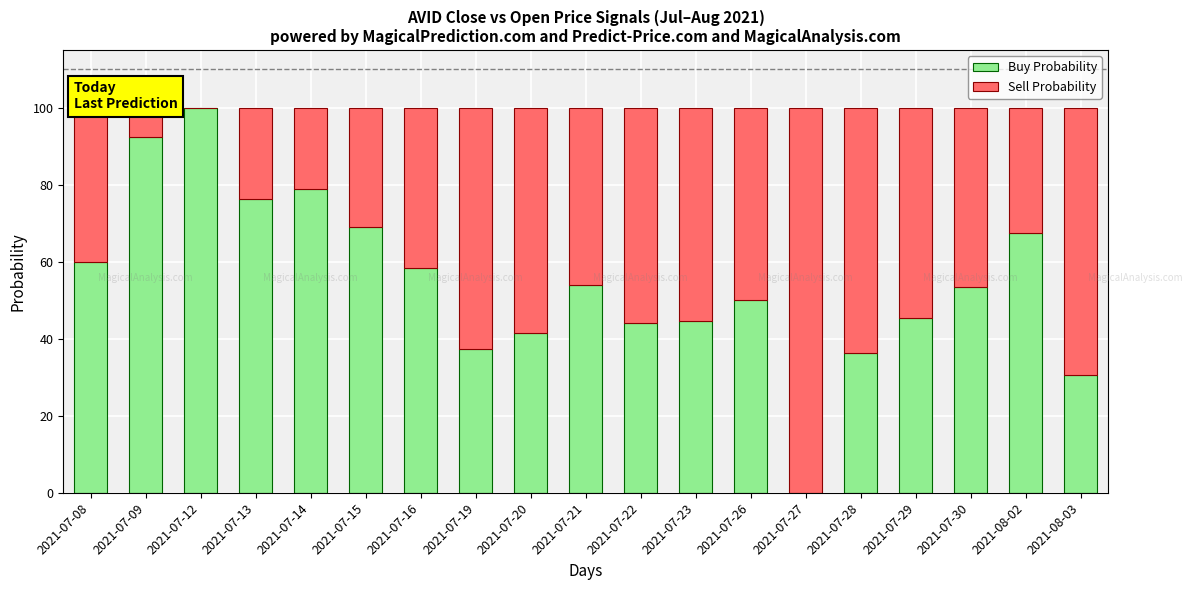

Are the bars grouped side by side (vs. stacked)?

No